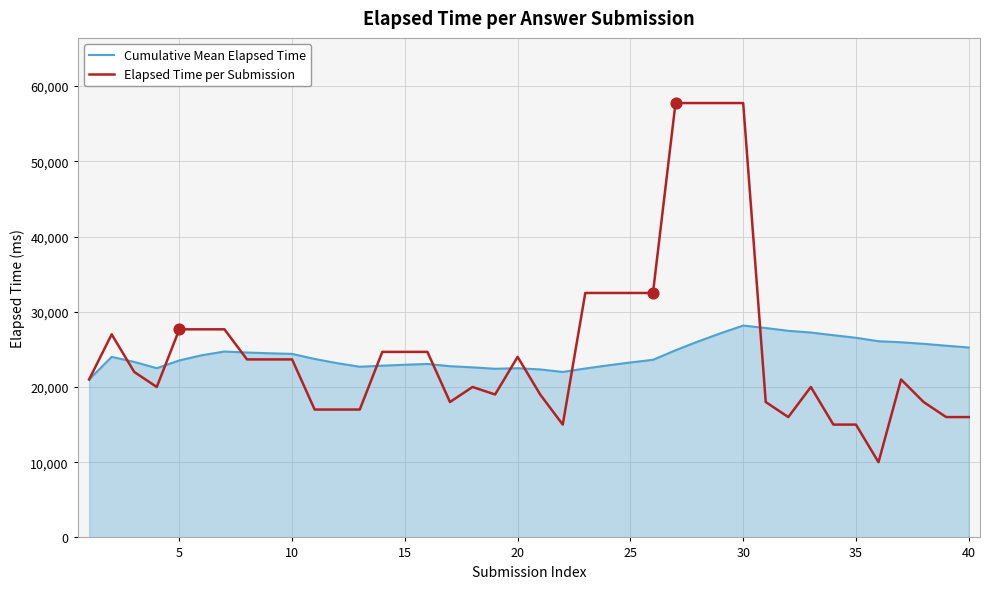

Which series has the largest total across all categories?

Elapsed Time per Submission